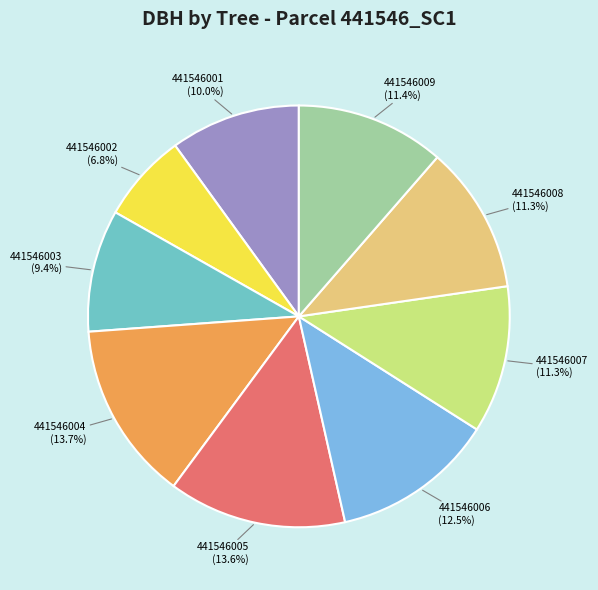

What portion of the pie excludes 441546001?

90.0%